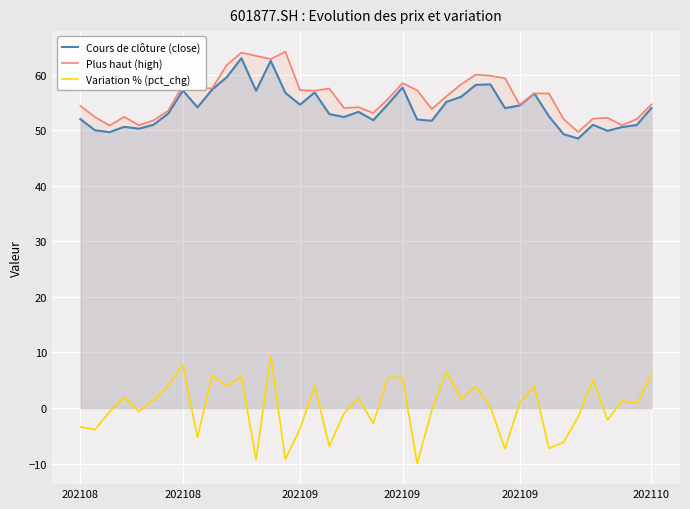

What is the maximum value shown in the chart?

64.1